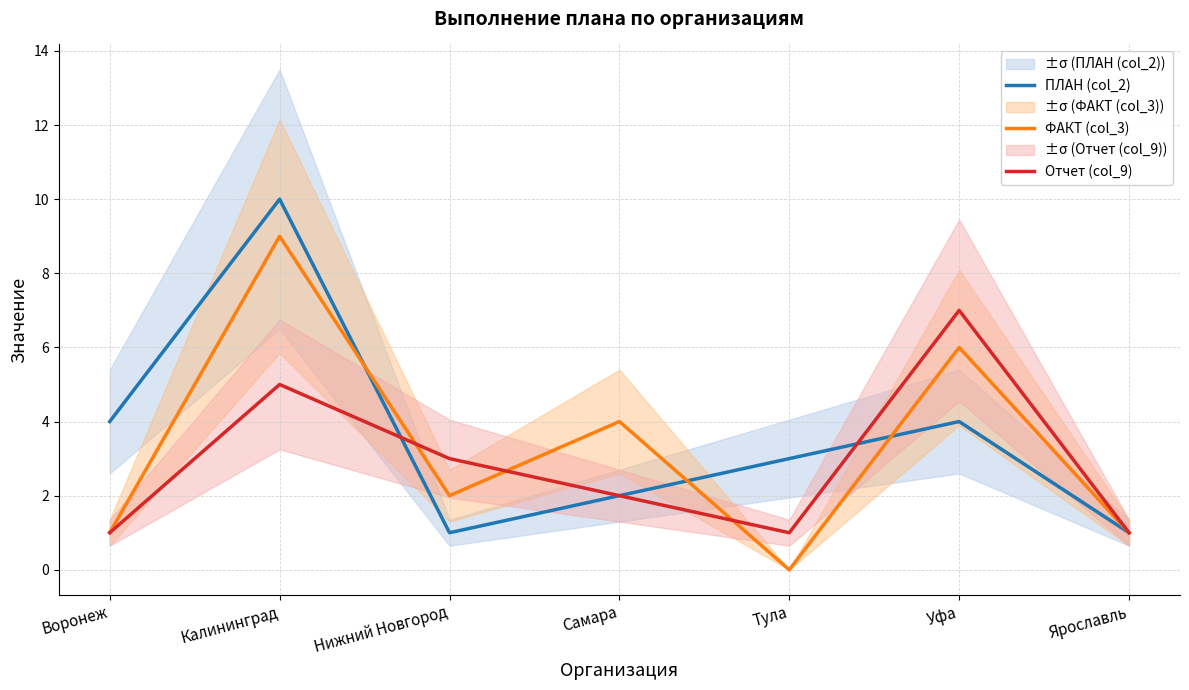

What position from the left is Нижний Новгород?

3